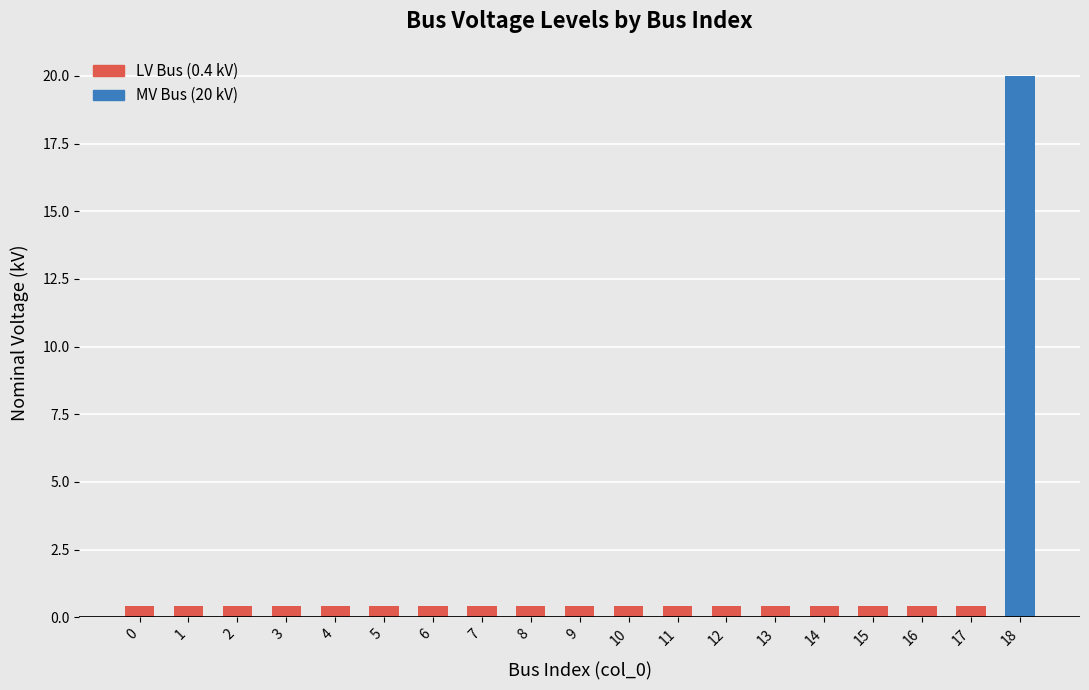

What is the value of the 6th bar from the left?

0.4